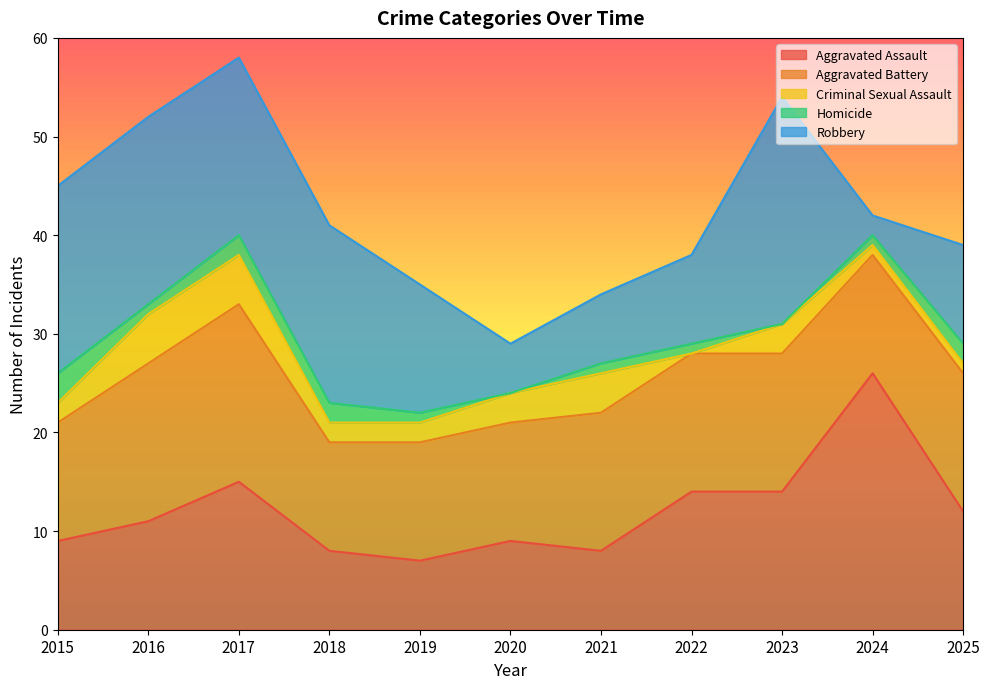

At which category does Homicide reach its first local valley?

2016